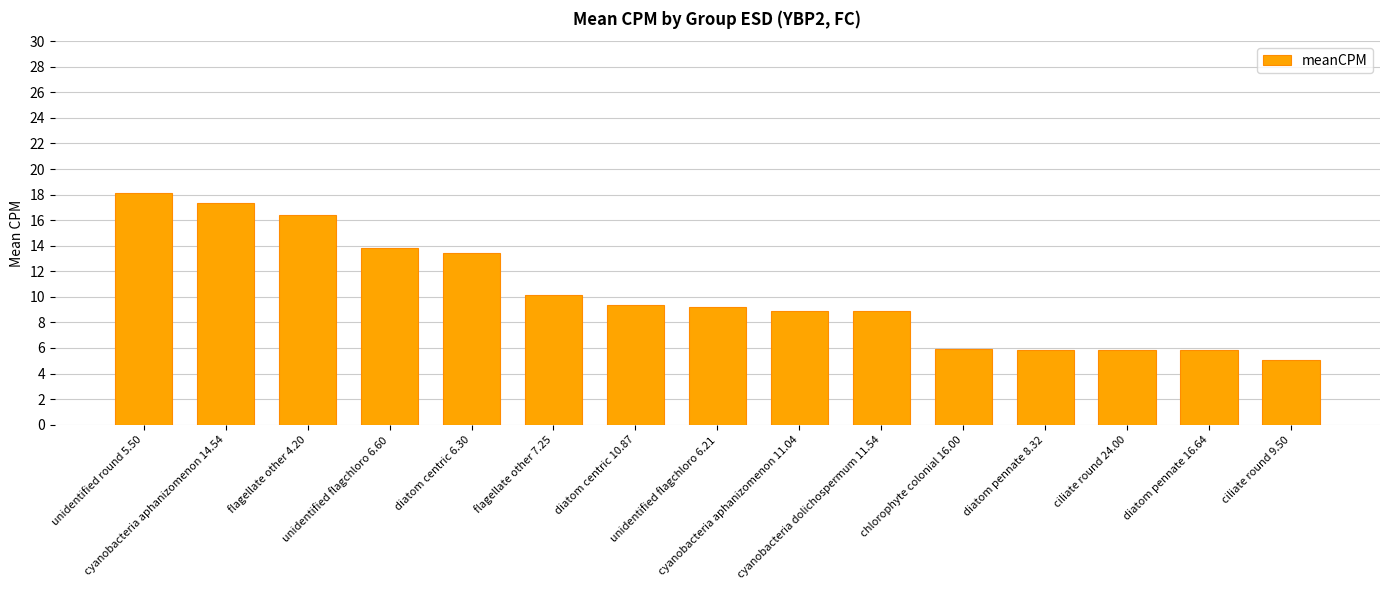

True or false: the data shows 4.7 at cyanobacteria aphanizomenon 14.54.

False